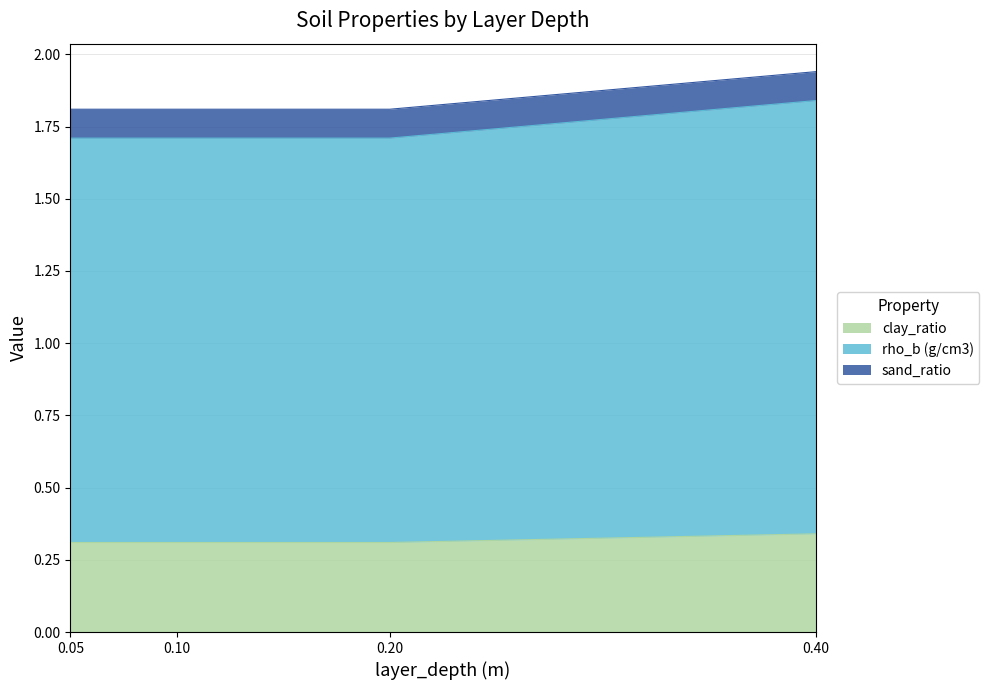

Rank the categories by clay_ratio value from lowest to highest.

0.05, 0.1, 0.2, 0.4